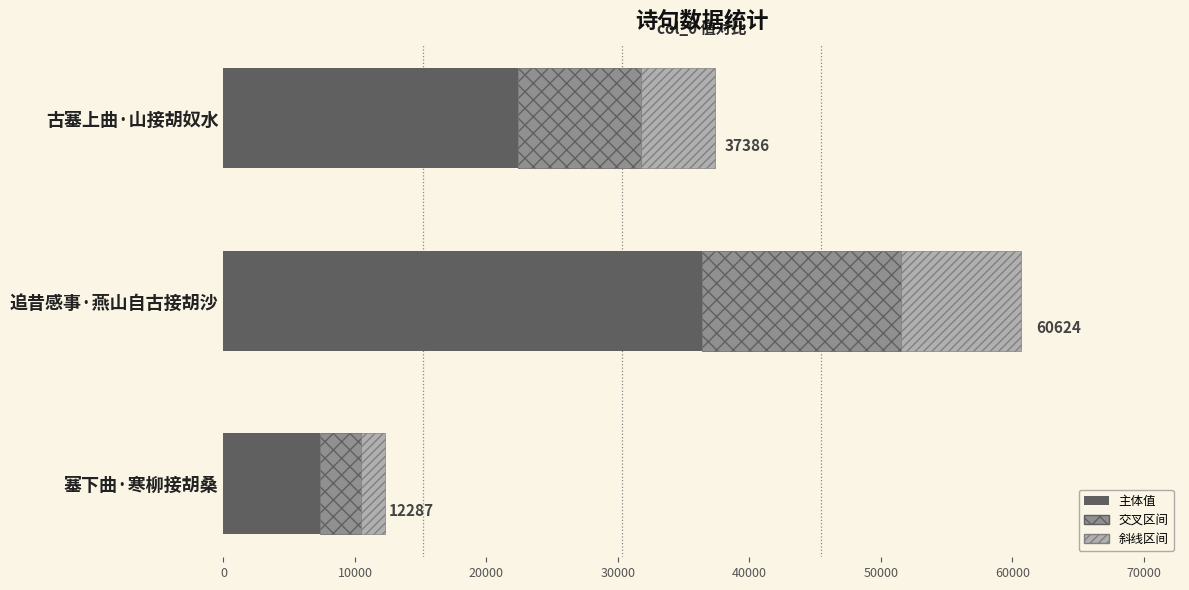

At which category is the sum across all series the highest?

追昔感事·燕山自古接胡沙